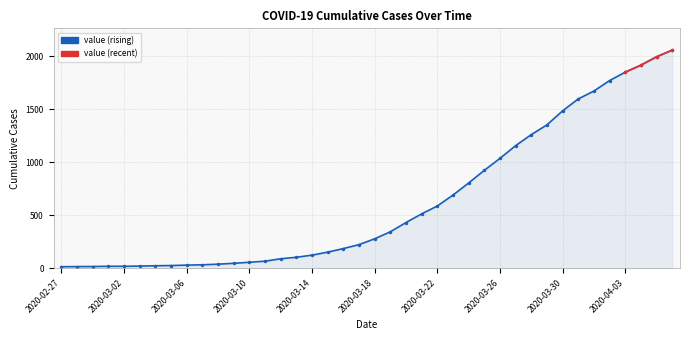

Approximately how many times larger is the value at 2020-04-04 compared to 2020-03-29?

1.4